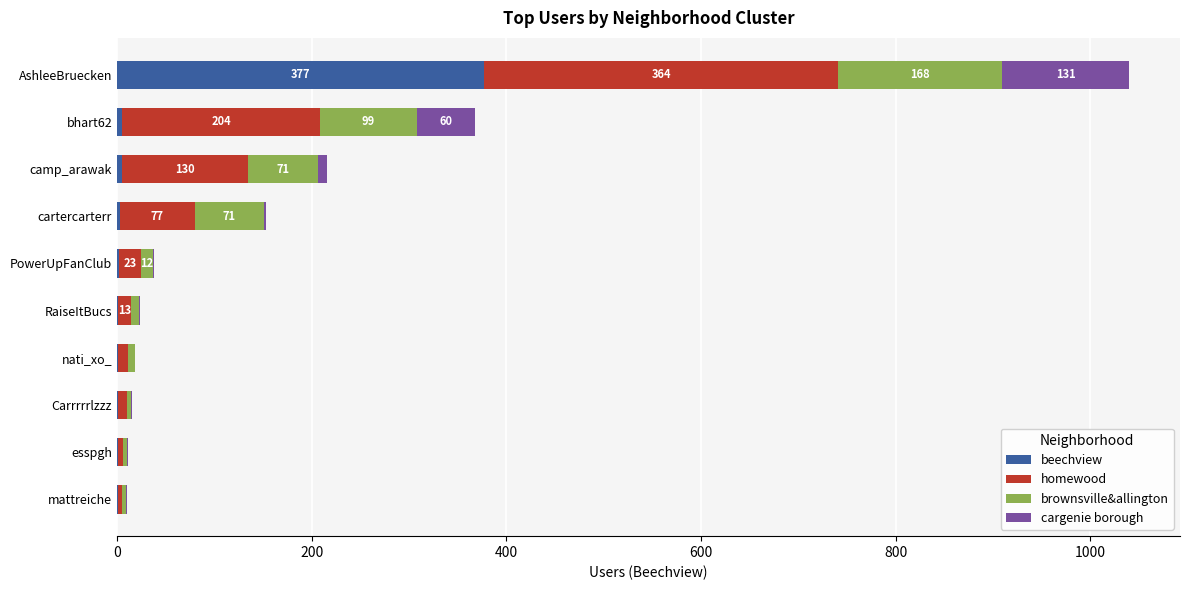

The beechview series shows 377 at AshleeBruecken. True or false?

True